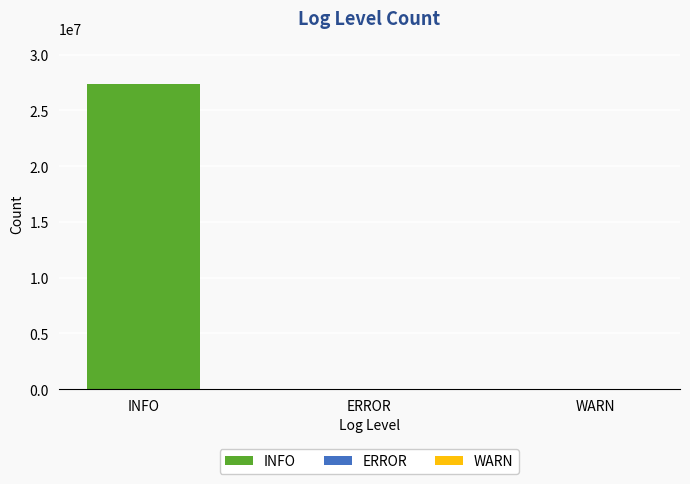

True or false: the data shows 2614 at WARN.

False